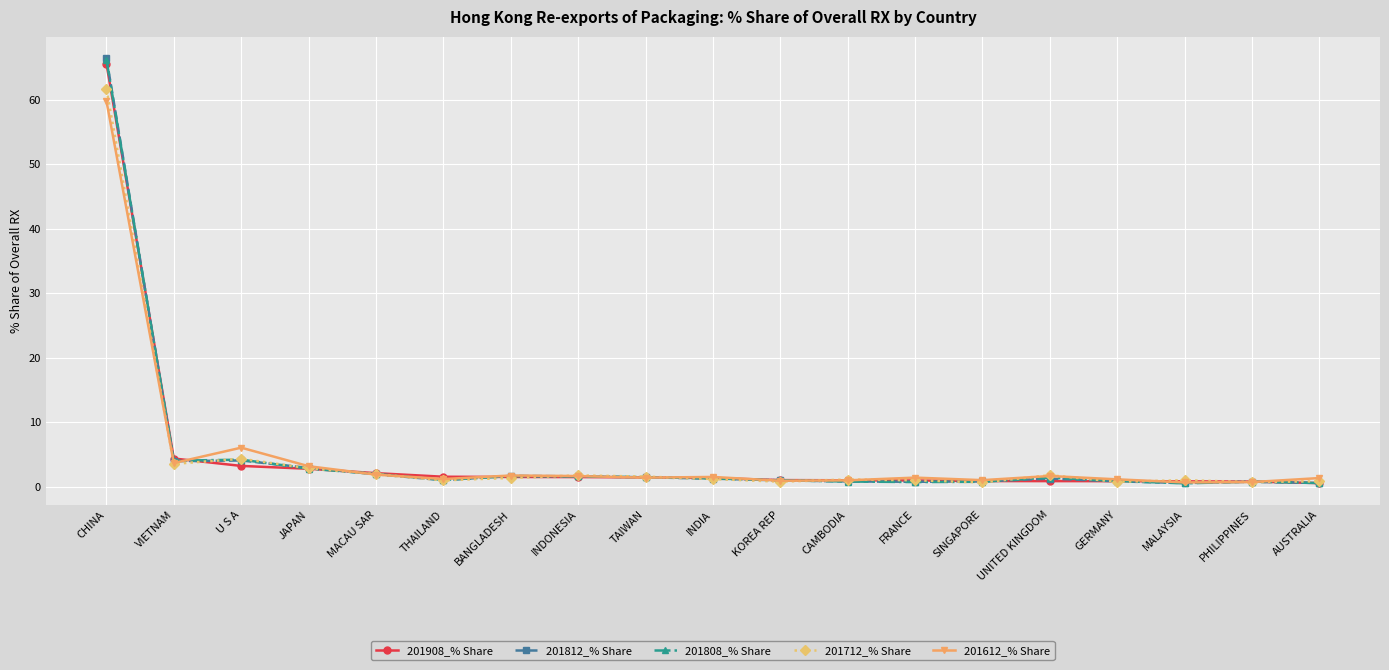

Where is the first local maximum for 201612_% Share?

U S A